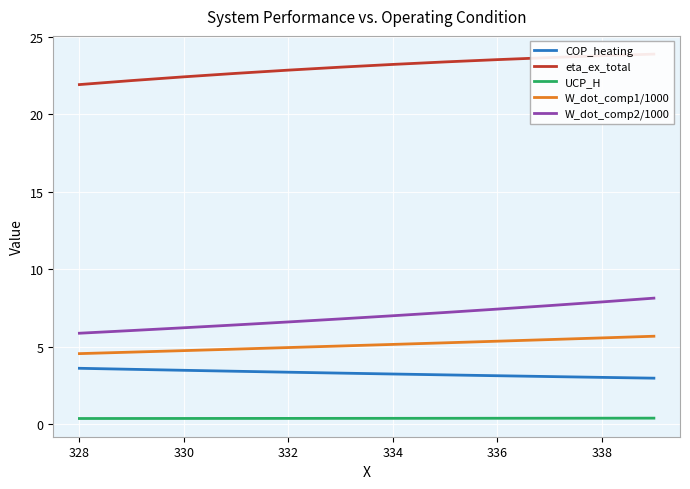

What is the minimum value for W_dot_comp2/1000?

5.9